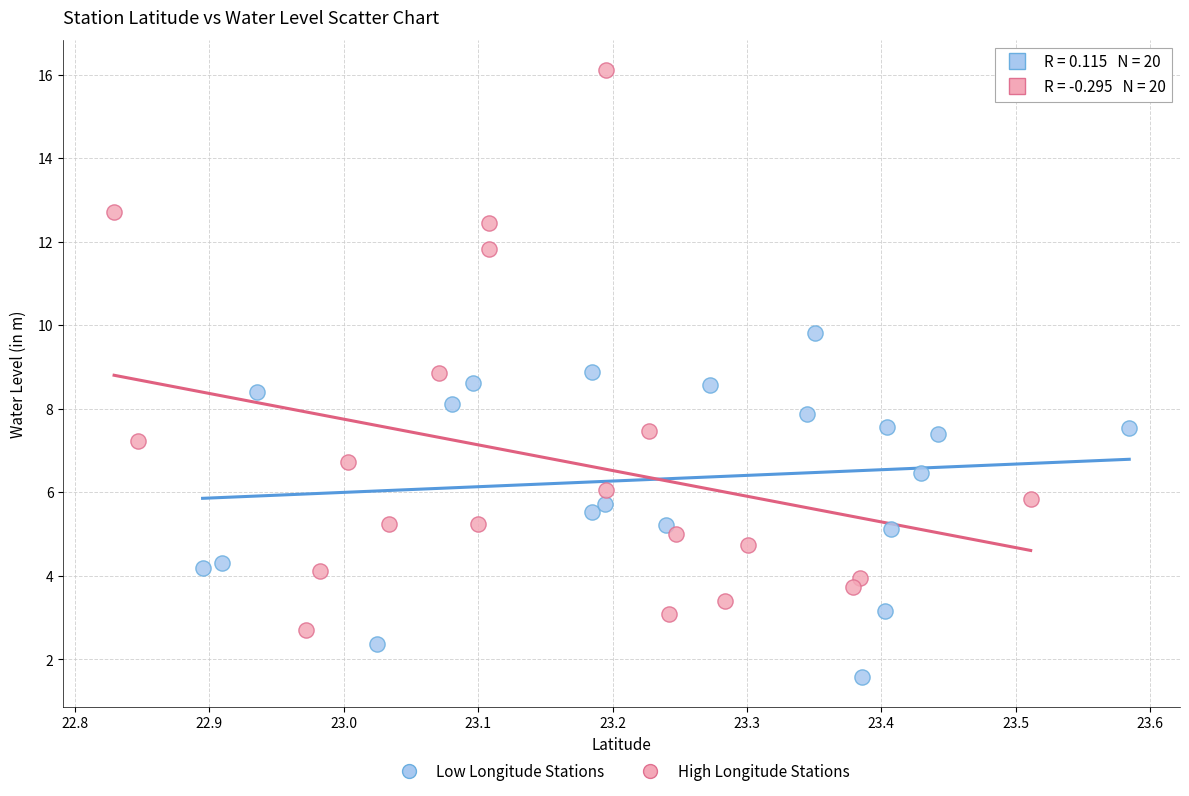

What are all the series names shown in the legend?

Low Longitude Stations, High Longitude Stations